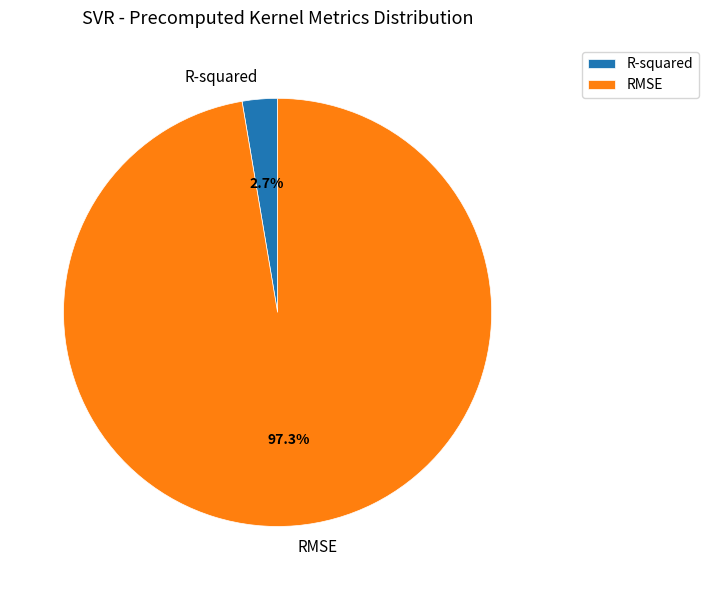

Is it true that RMSE is 97% of the pie?

True